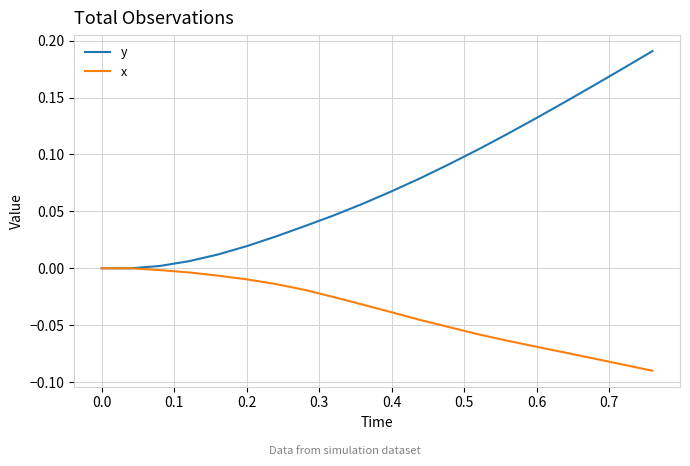

Rank the series by their average value, from highest to lowest.

y, x